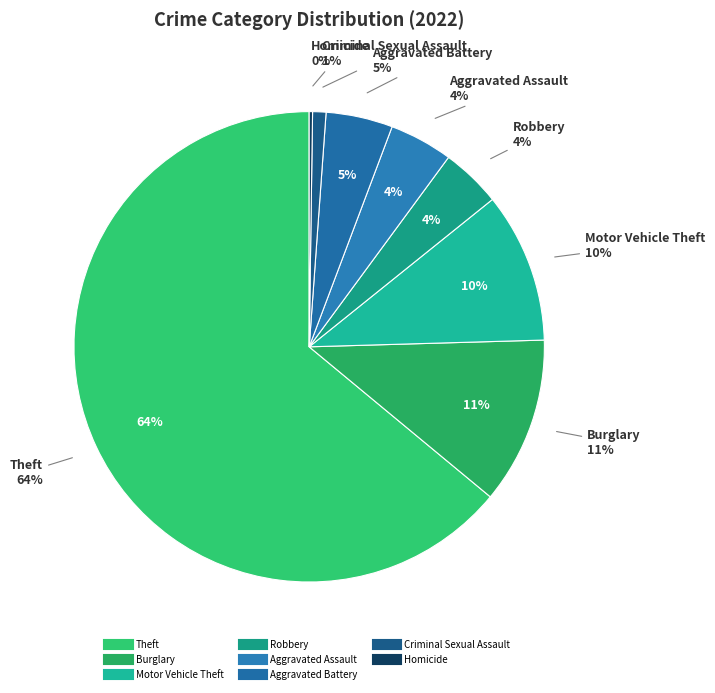

What percentage is NOT represented by Aggravated Assault?

95.6%